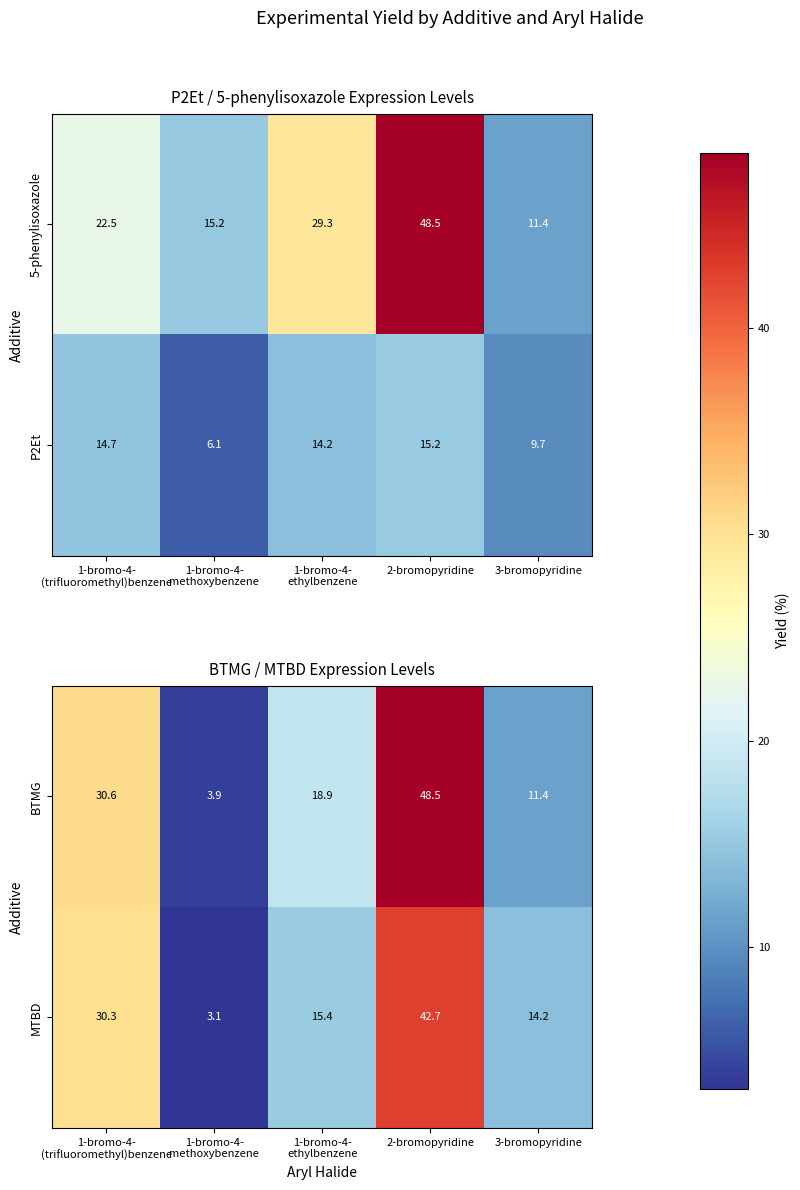

The BTMG series shows 48.5 at 2-bromopyridine. True or false?

True